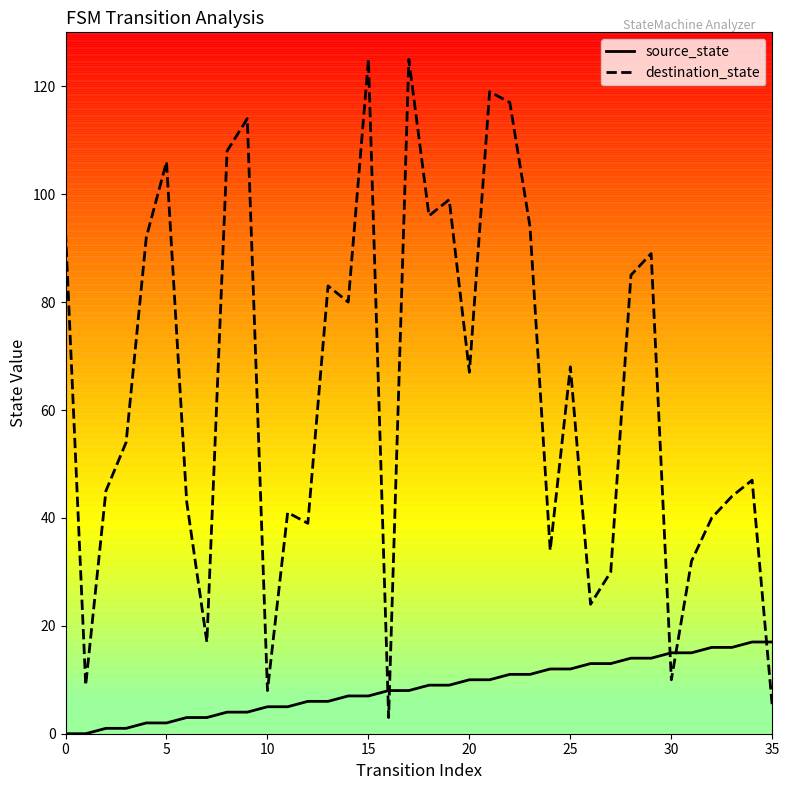

What is the maximum value shown in the chart?

125